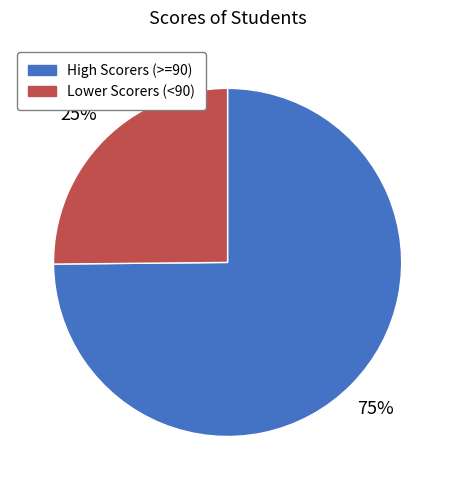

Combined, do Lower Scorers (<90) and High Scorers (>=90) account for over 50%?

Yes